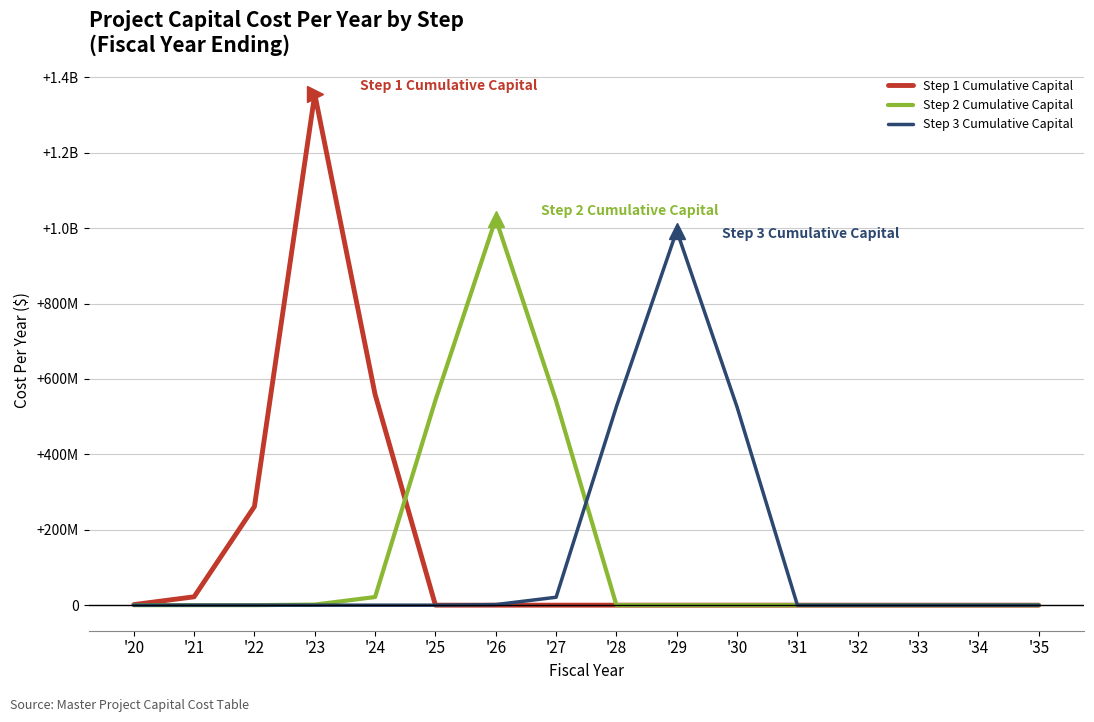

What are all the series names shown in the legend?

Step 1 Cumulative Capital, Step 2 Cumulative Capital, Step 3 Cumulative Capital